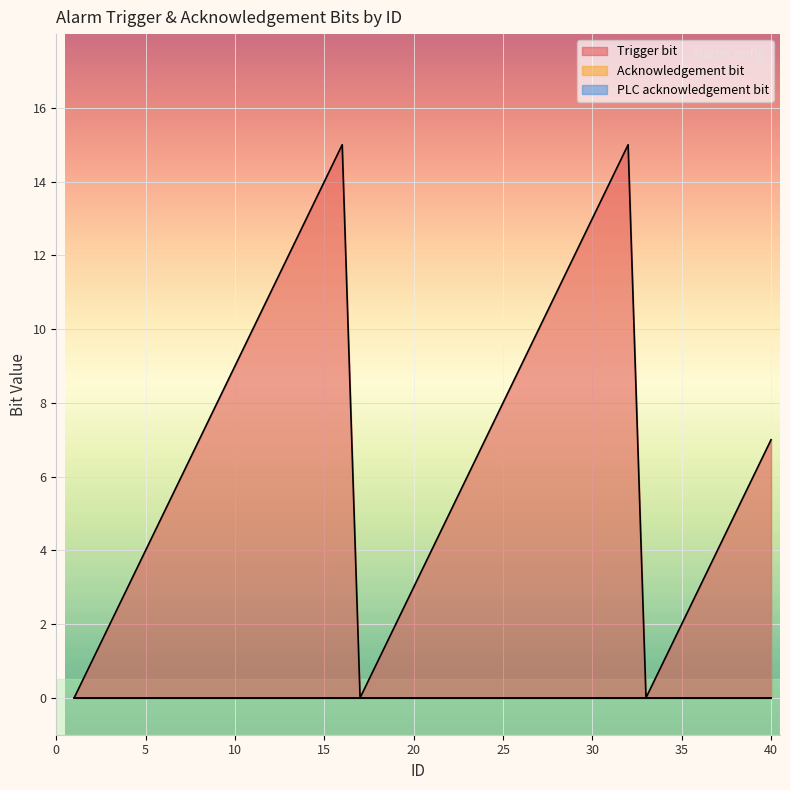

Reading right to left, what are all the values shown in this chart?

Trigger bit: 7	6	5	4	3	2	1	0	15	14	13	12	11	10	9	8	7	6	5	4	3	2	1	0	15	14	13	12	11	10	9	8	7	6	5	4	3	2	1	0
Acknowledgement bit: 0	0	0	0	0	0	0	0	0	0	0	0	0	0	0	0	0	0	0	0	0	0	0	0	0	0	0	0	0	0	0	0	0	0	0	0	0	0	0	0
PLC acknowledgement bit: 0	0	0	0	0	0	0	0	0	0	0	0	0	0	0	0	0	0	0	0	0	0	0	0	0	0	0	0	0	0	0	0	0	0	0	0	0	0	0	0